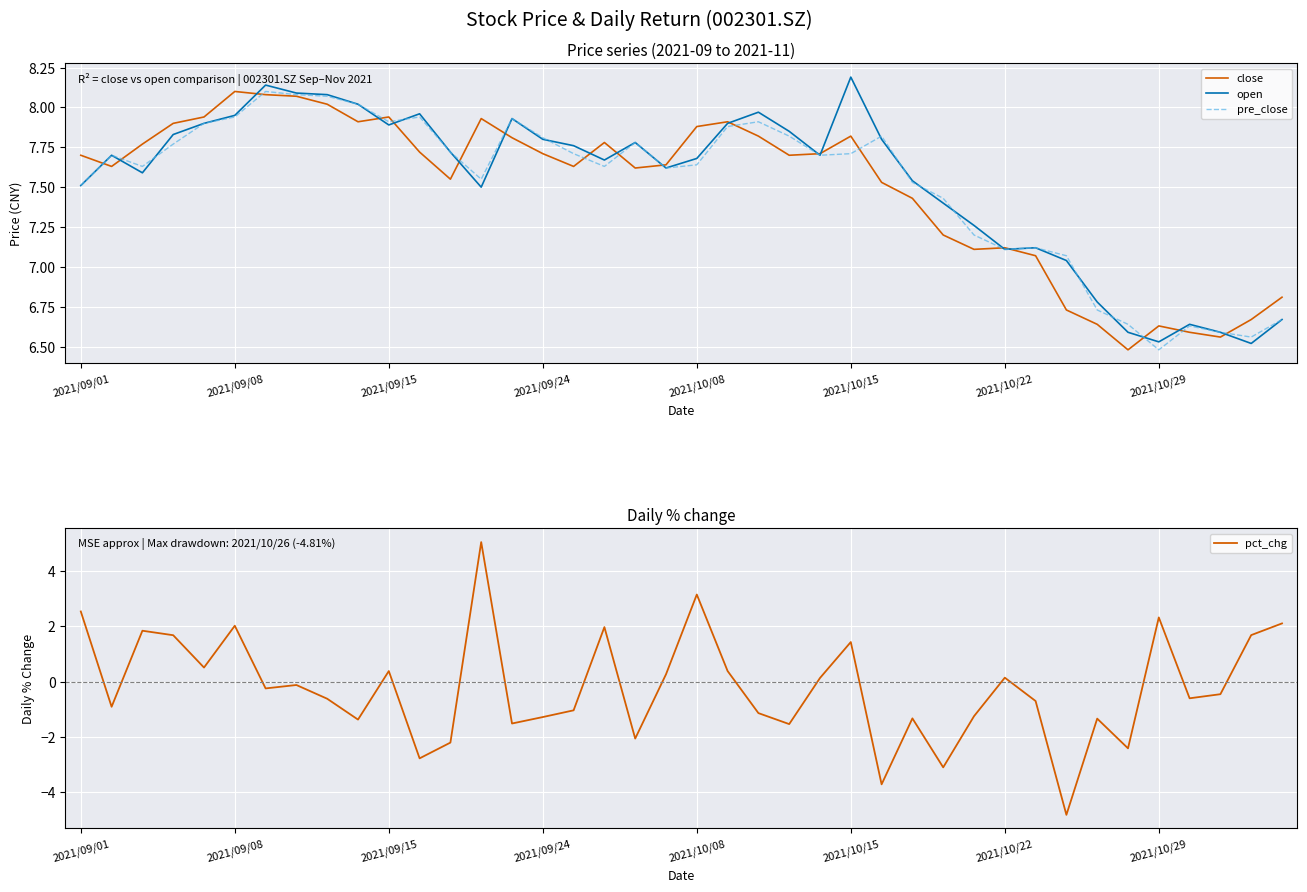

How many times do close and open cross each other?

18